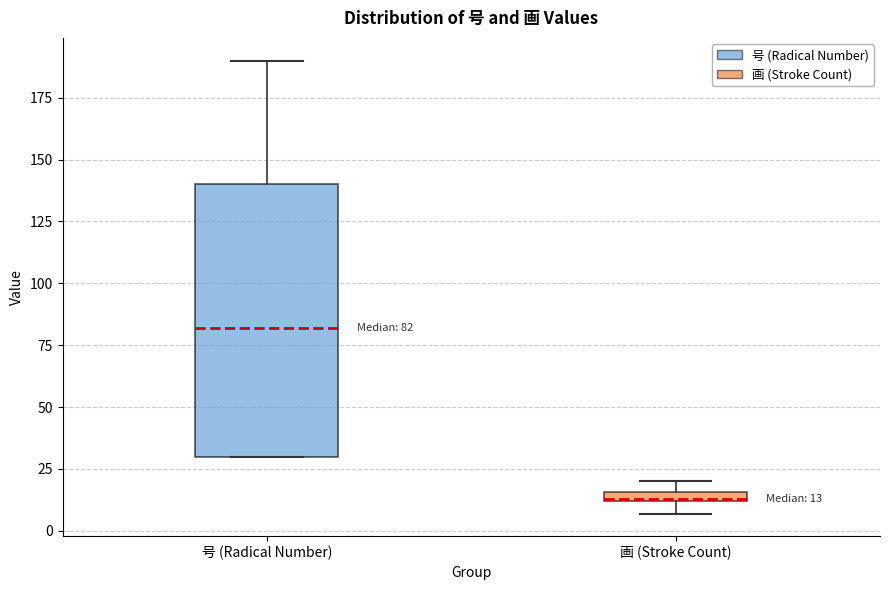

Which box is the tallest, from its lower edge to its upper edge?

号 (Radical Number)